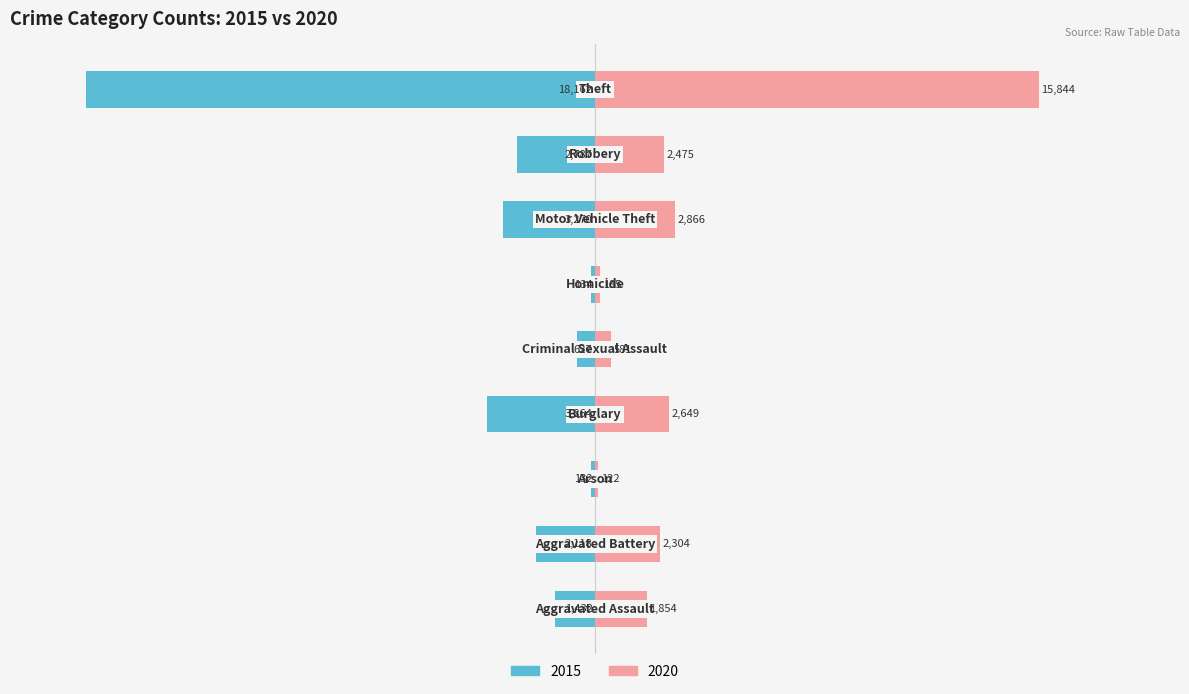

Are the bars horizontal?

Yes